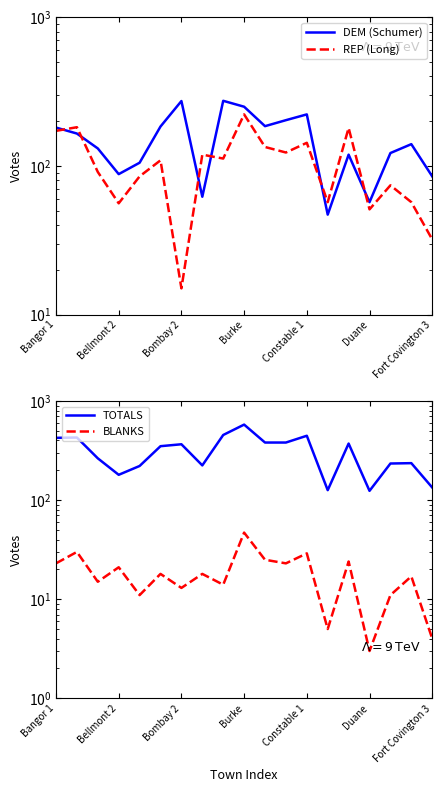

What is the difference between the maximum and minimum values in the DEM (Schumer) series?

227